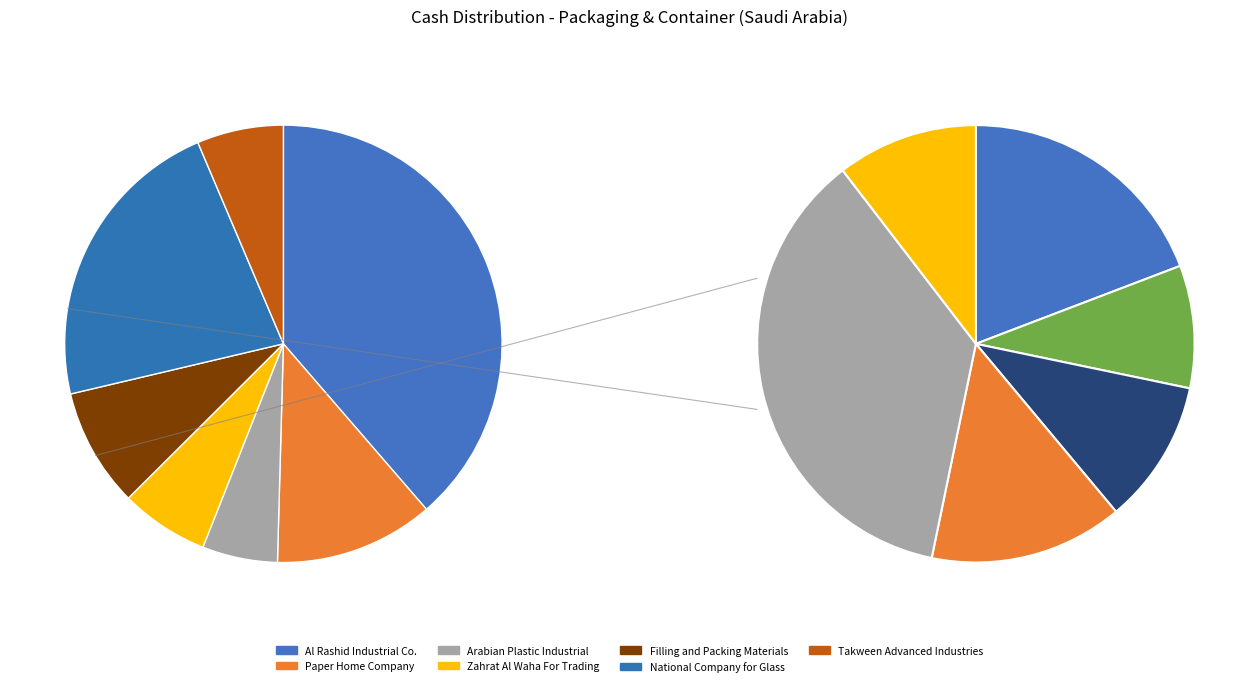

How many segments does this pie chart have?

7